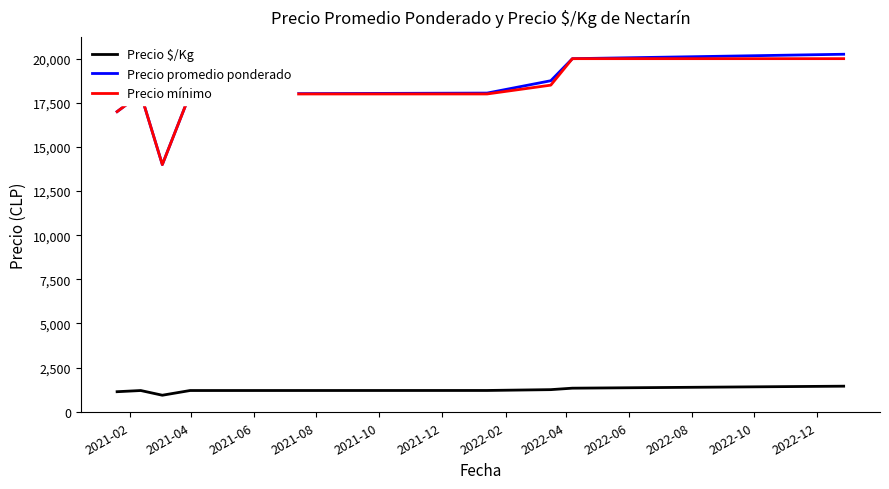

True or false: Precio $/Kg and Precio mínimo cross at least once.

False